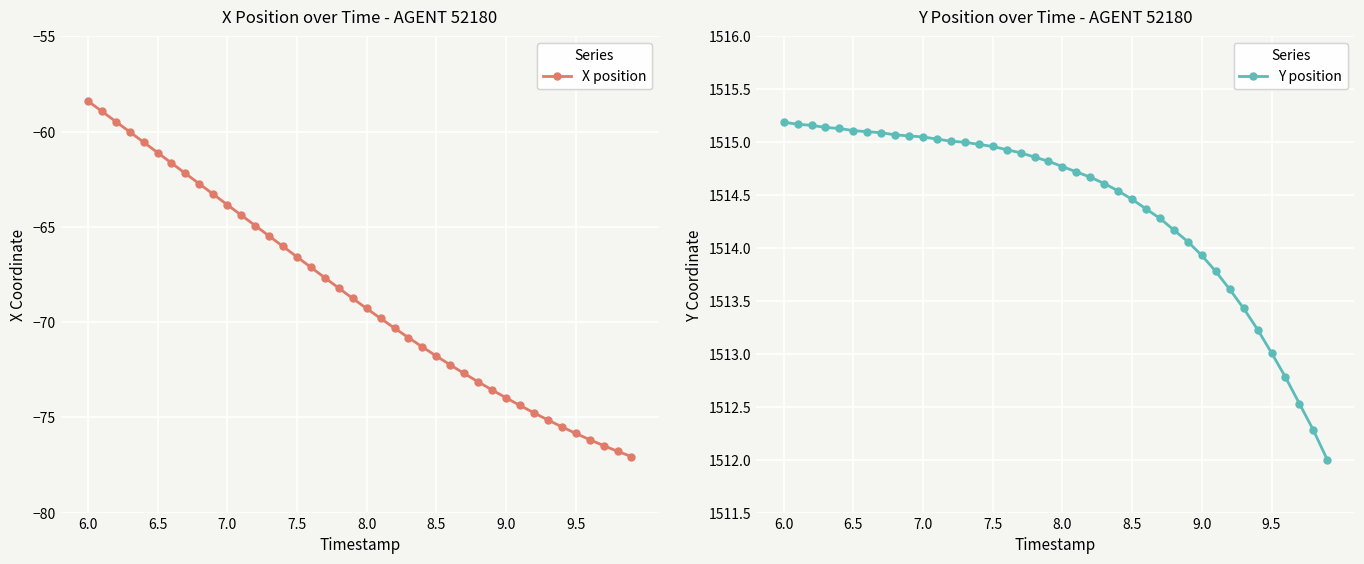

At how many categories does at least one series exceed 559?

40